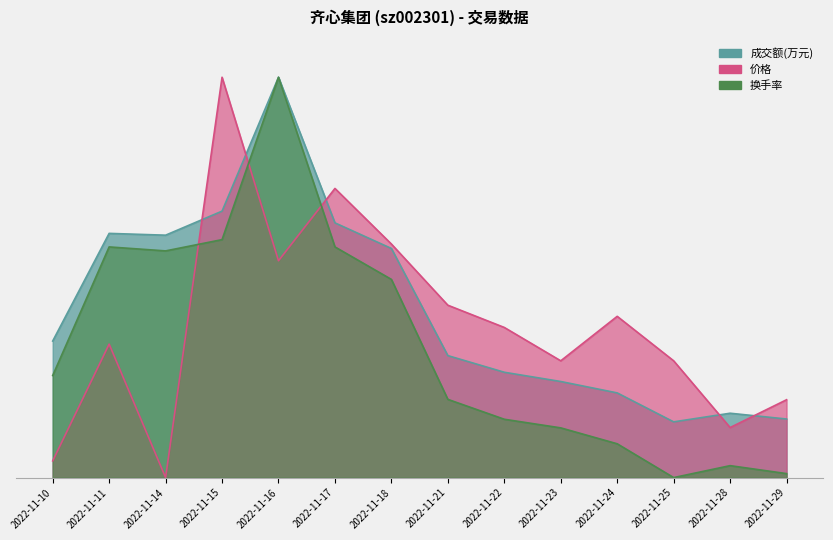

How many categories are shown in the chart?

14